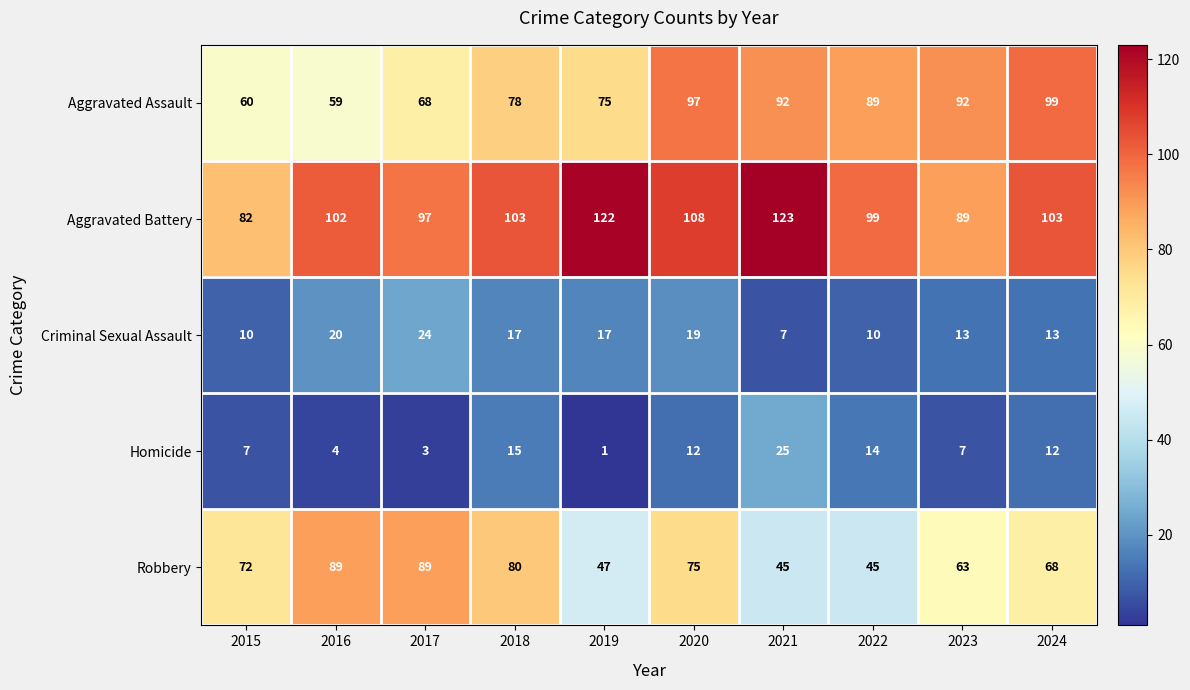

Which series has the widest spread of values?

Robbery